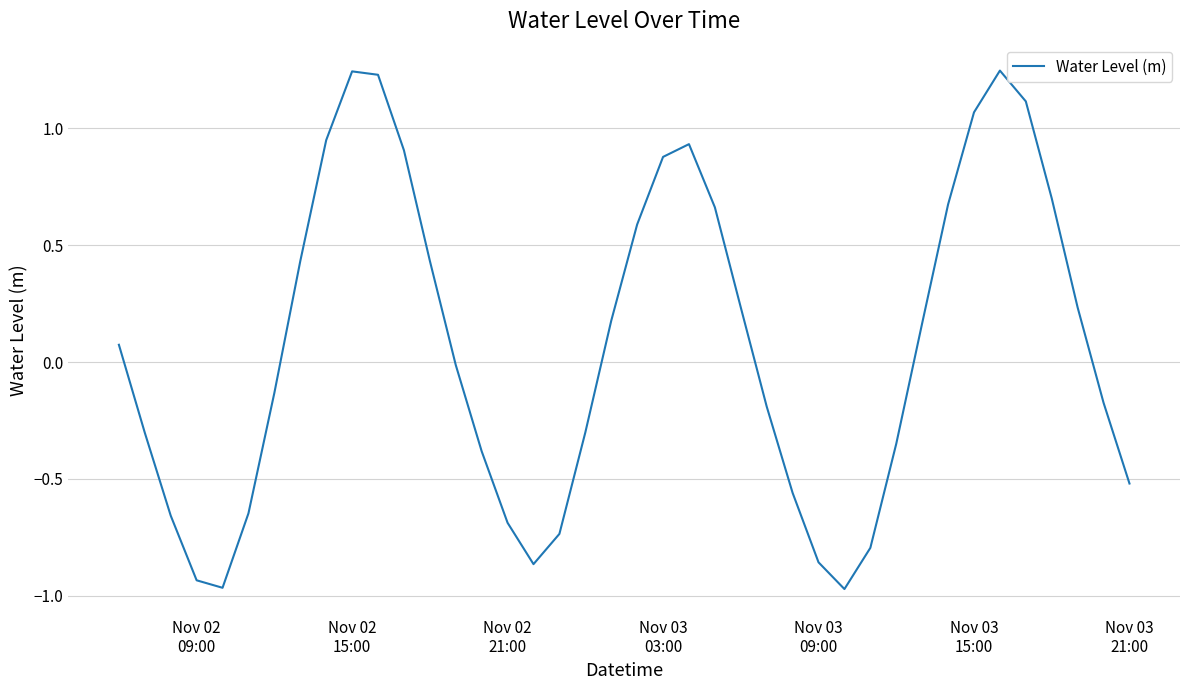

What is the difference between the maximum and minimum values?

2.2